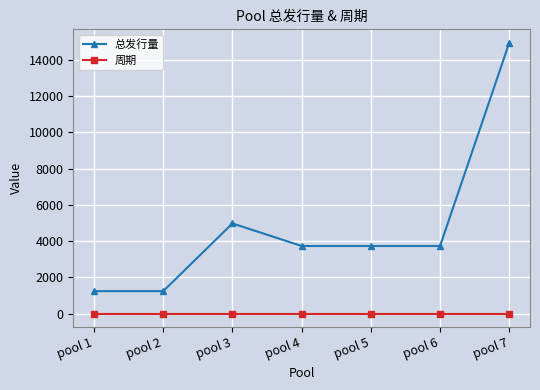

Which series changed the most between pool 2 and pool 3?

总发行量